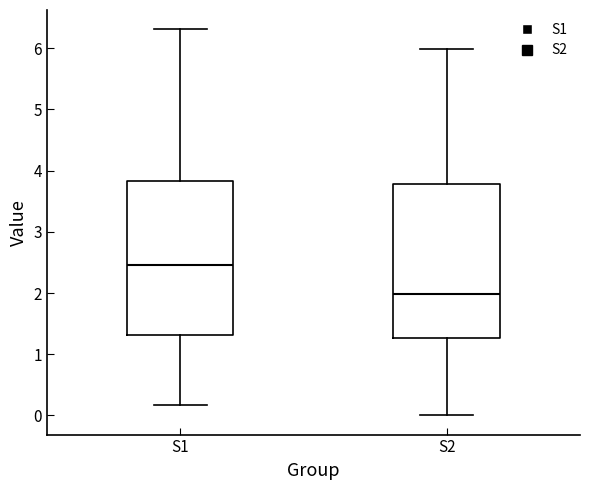

Reading left to right, read every box against the y-axis: the position of its median line, the range the box covers, and the ends of its whiskers. The values are not printed on the chart, so give them approximately, as read against the axis.

S1: median 2.5, box 1.3 to 3.8, whiskers 0.2 to 6.3
S2: median 2.0, box 1.3 to 3.8, whiskers 0.0 to 6.0